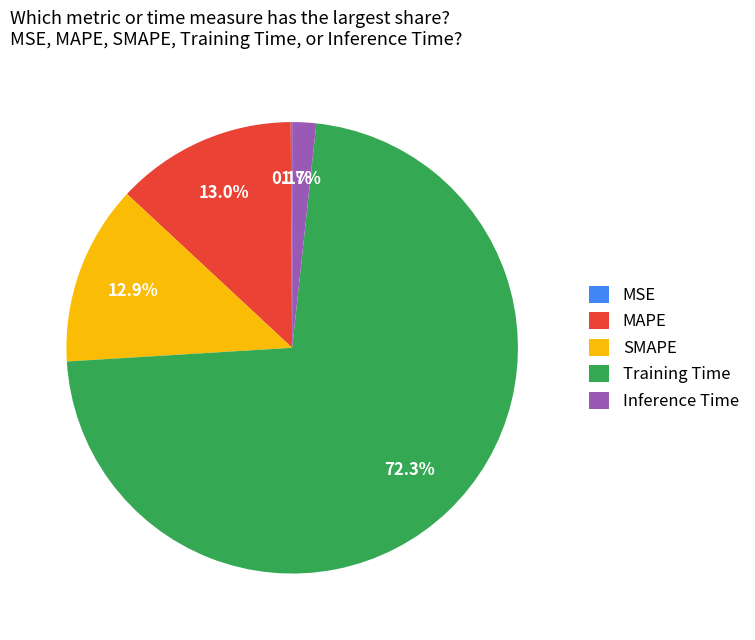

Is the sum of SMAPE and Training Time greater than half?

Yes